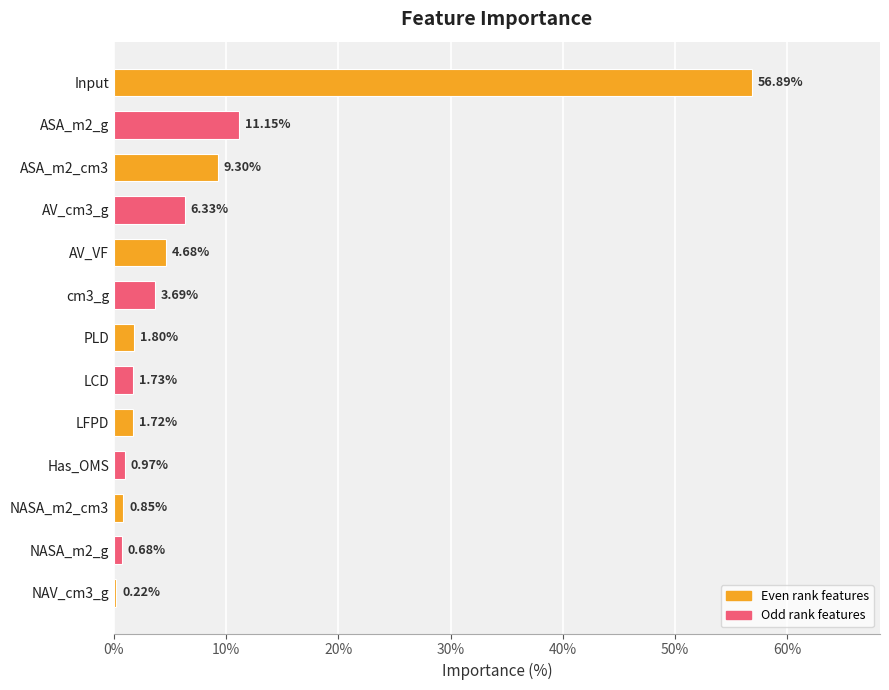

What is the label of the 1st bar from the top?

Input